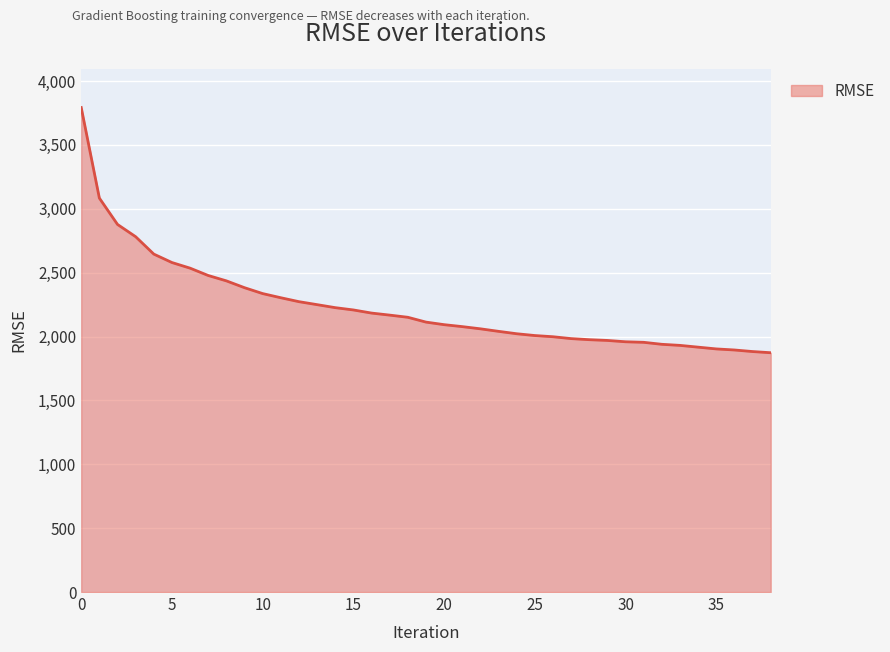

What is the difference between the maximum and minimum values?

1919.2